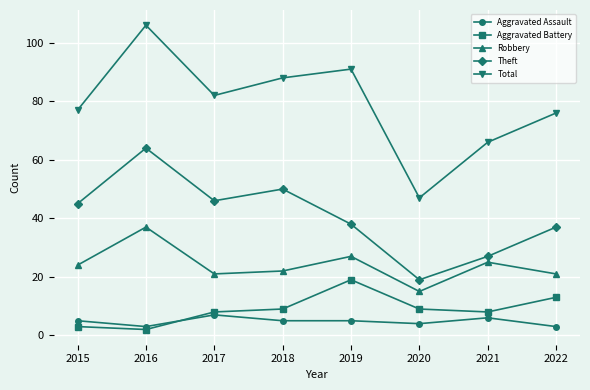

True or false: Total has more than 2 points higher than both neighbors.

False